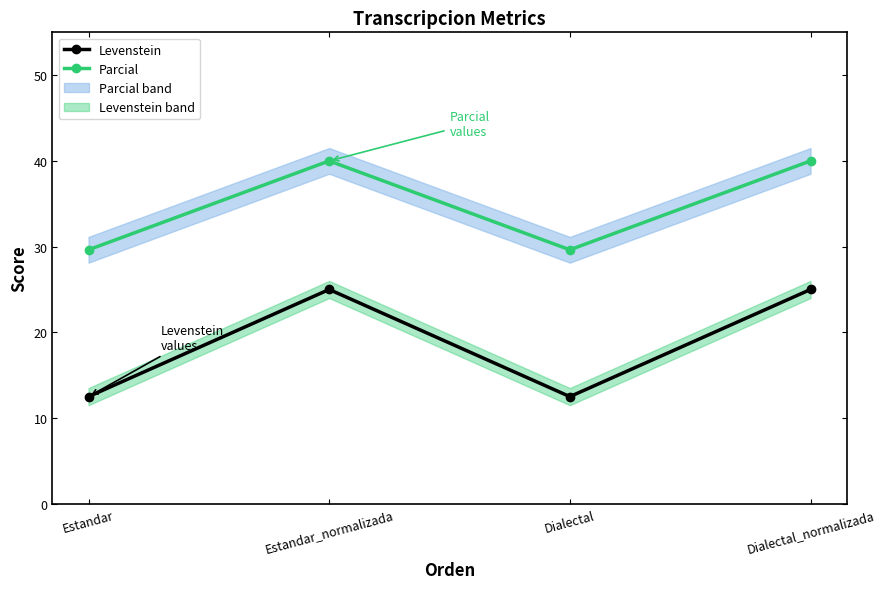

The value of Levenstein at Dialectal_normalizada is 25.0. True or false?

True